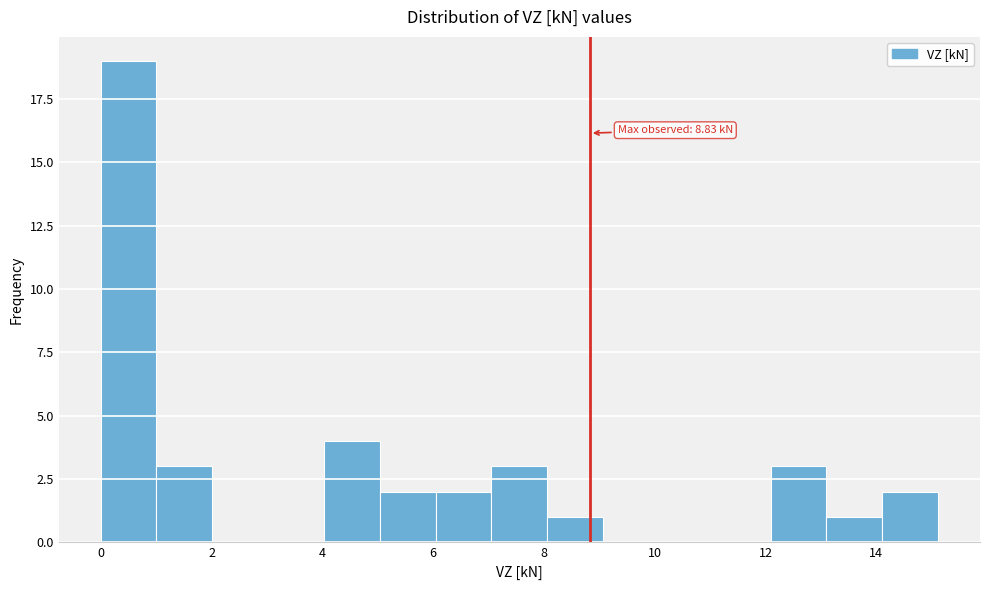

Over which range of the x-axis is the bar tallest?

0.0 to 1.0